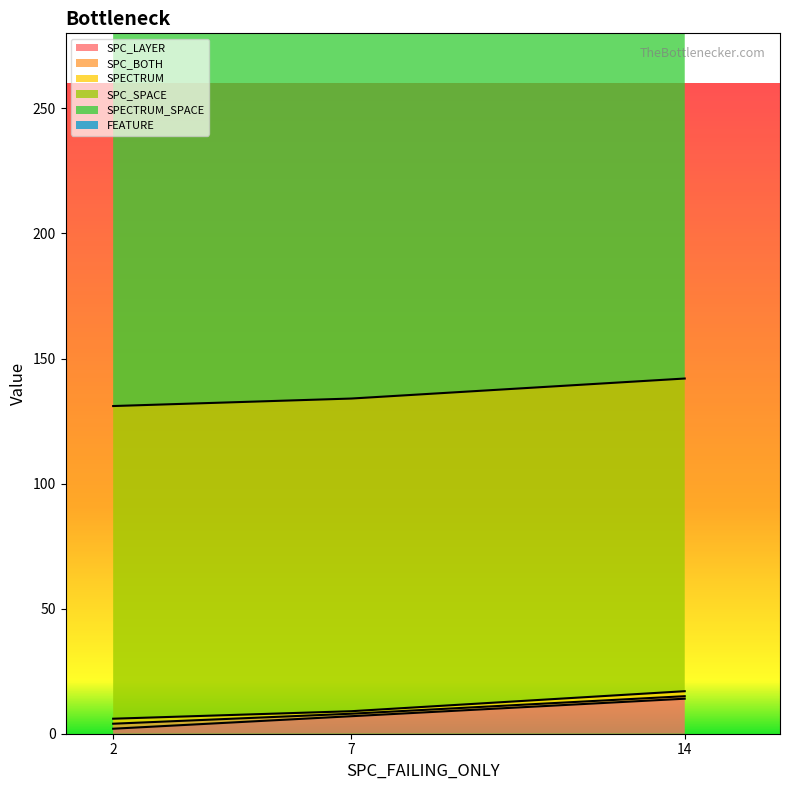

The SPC_LAYER series shows 11 at AutoResponder.EmailSystem.Client.COI_2. True or false?

False